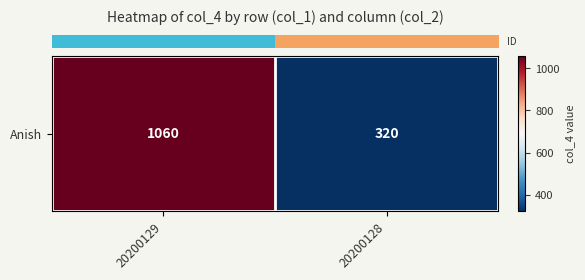

What is the average value?

690